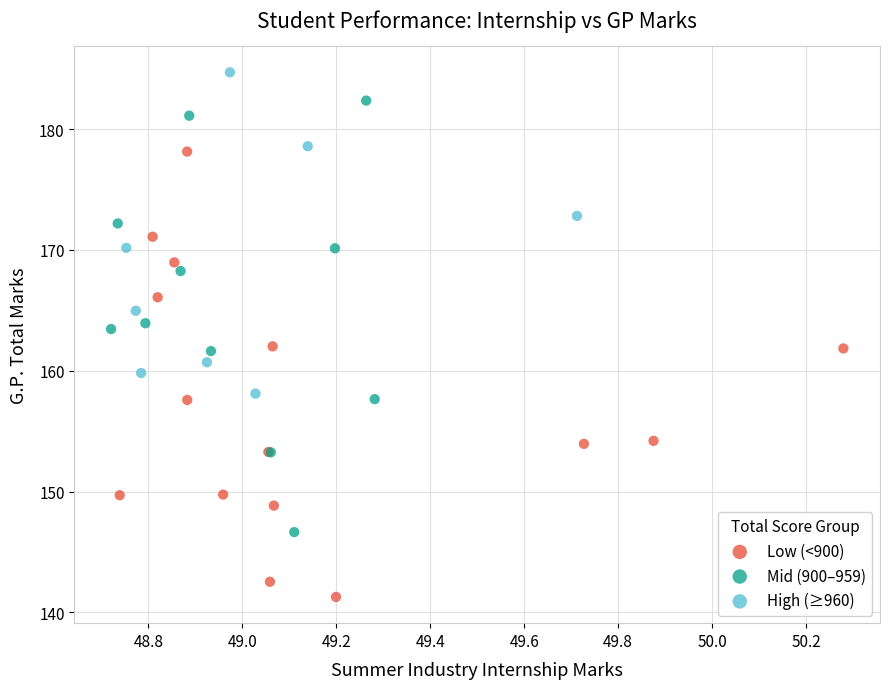

Which series contains the highest Y value?

High (≥960)